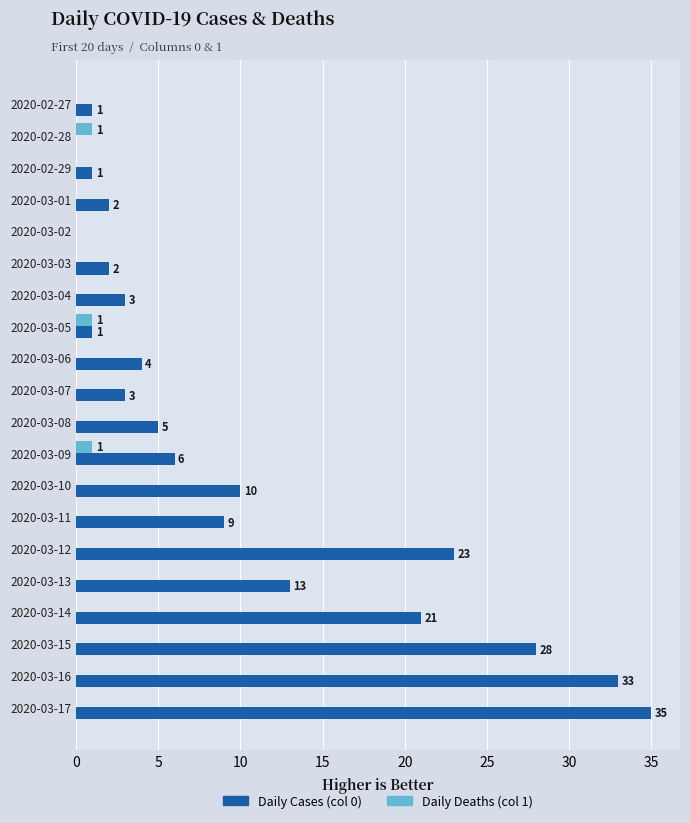

What is the total value across all series at 2020-03-13?

13